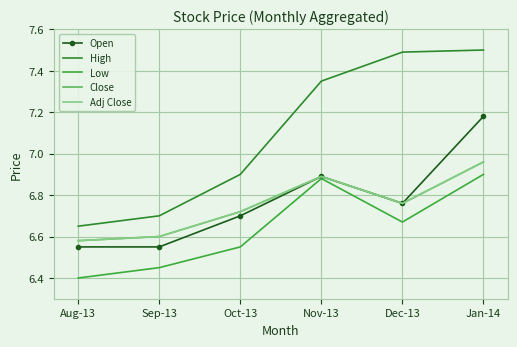

Count the number of categories in the chart.

6